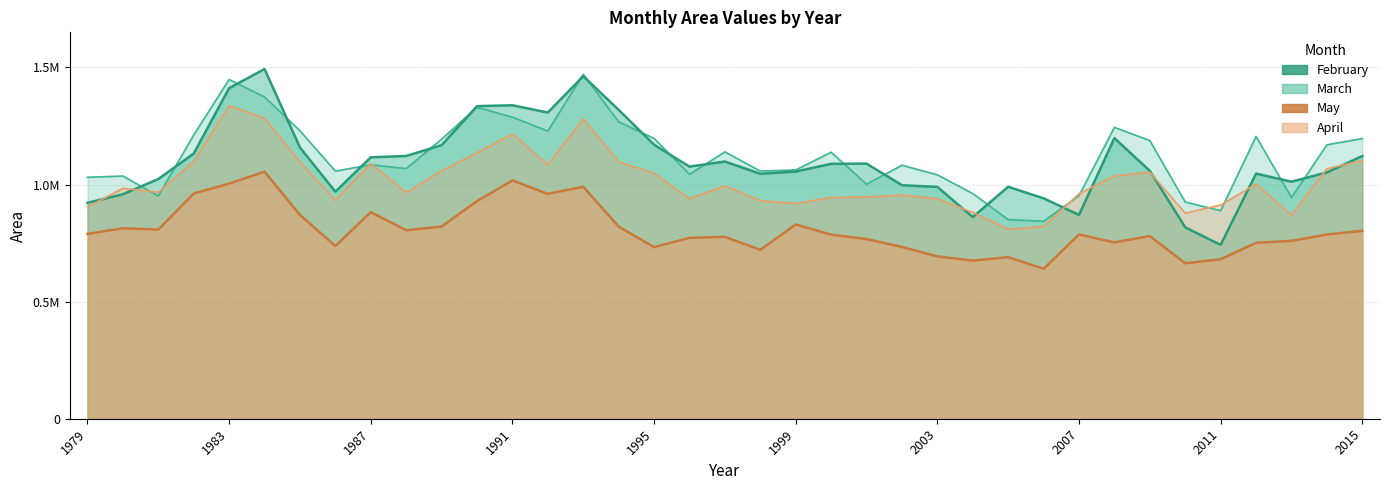

Between which two adjacent categories do April and March first intersect?

1980 and 1981